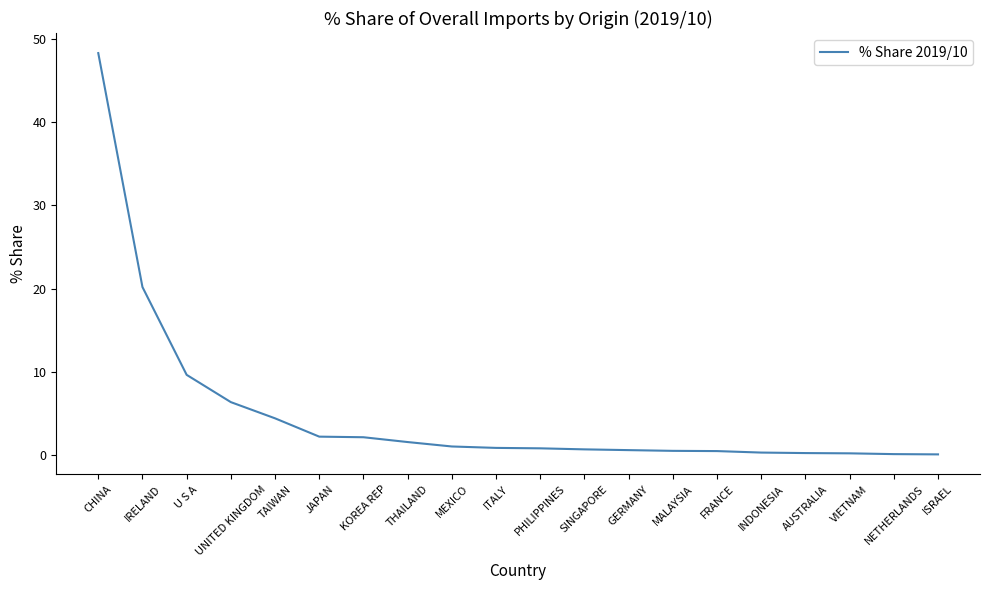

Which has a higher value, VIETNAM or SINGAPORE?

SINGAPORE